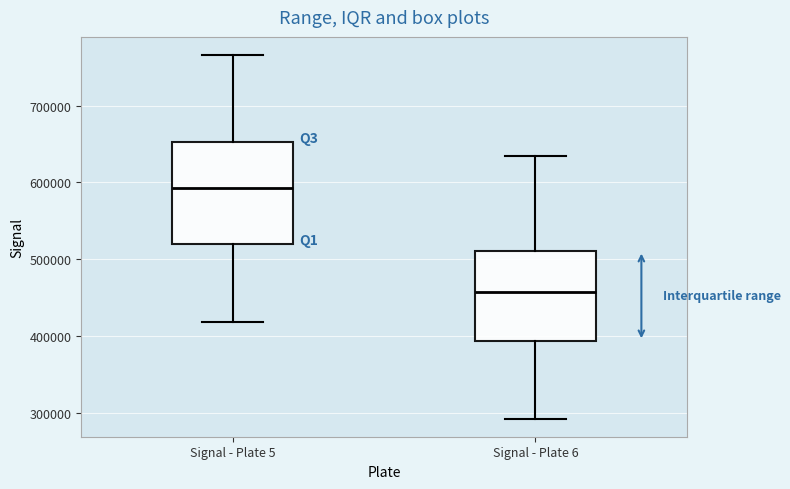

Reading left to right, read every box against the y-axis: the position of its median line, the range the box covers, and the ends of its whiskers. The values are not printed on the chart, so give them approximately, as read against the axis.

Signal - Plate 5: median 590000, box 520000 to 650000, whiskers 420000 to 770000
Signal - Plate 6: median 460000, box 390000 to 510000, whiskers 290000 to 630000